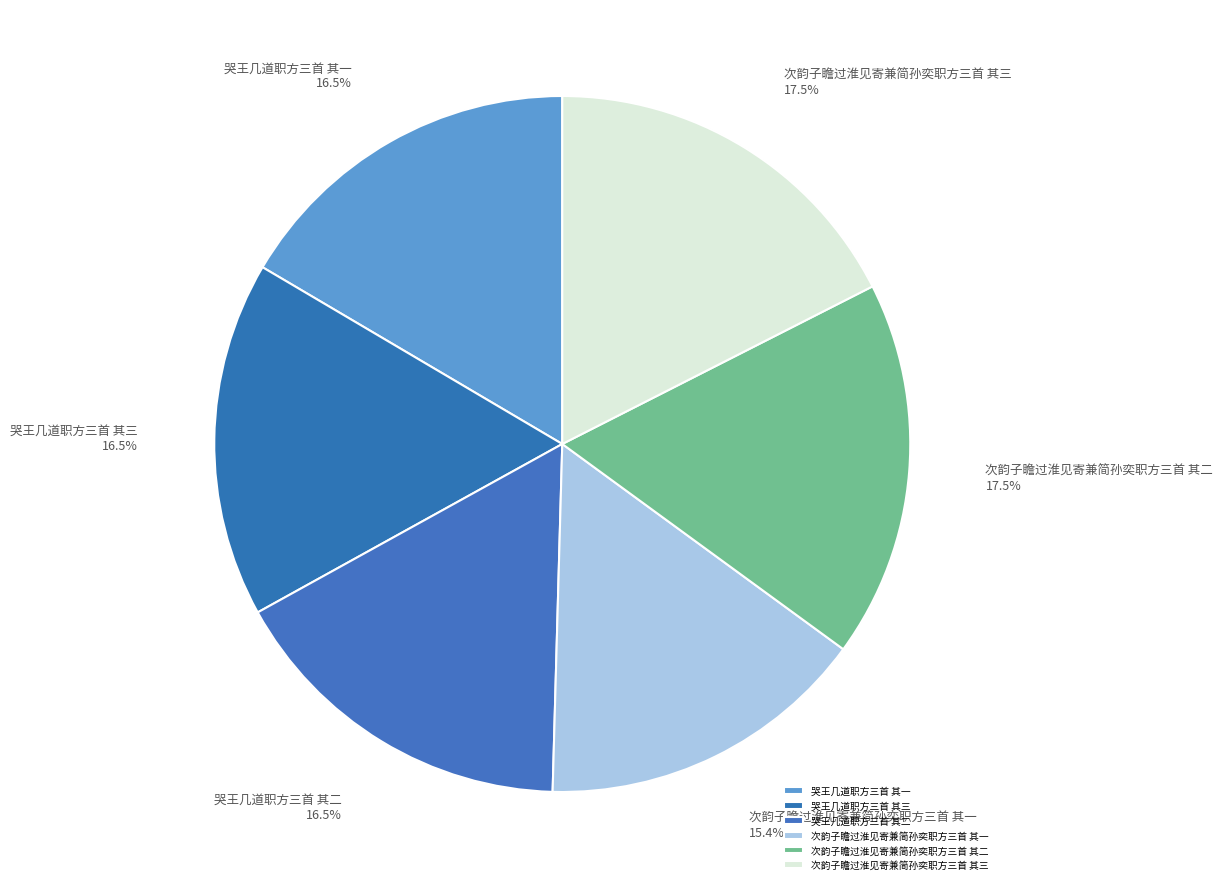

Is there any slice that represents more than half of the pie?

No